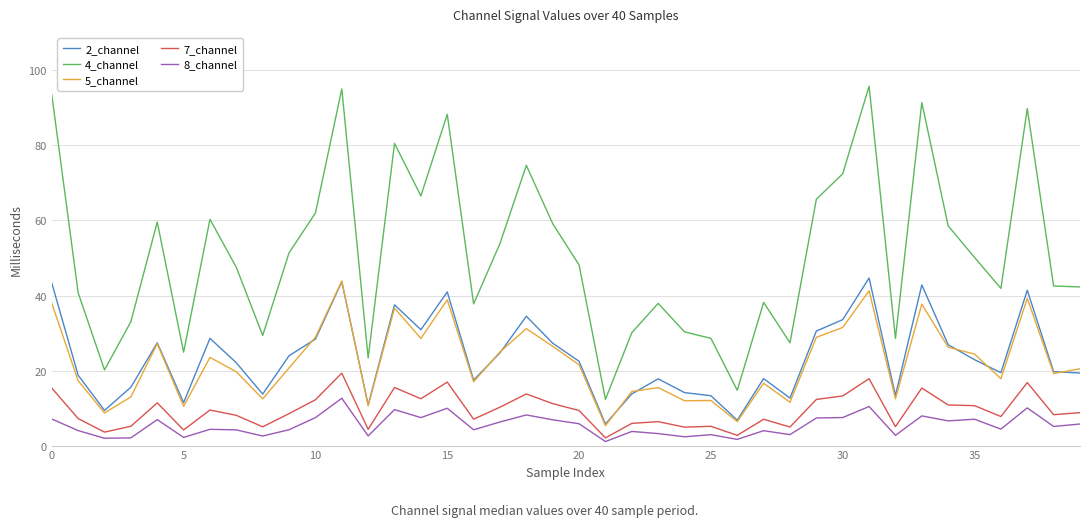

Which series has the largest range (max minus min)?

4_channel